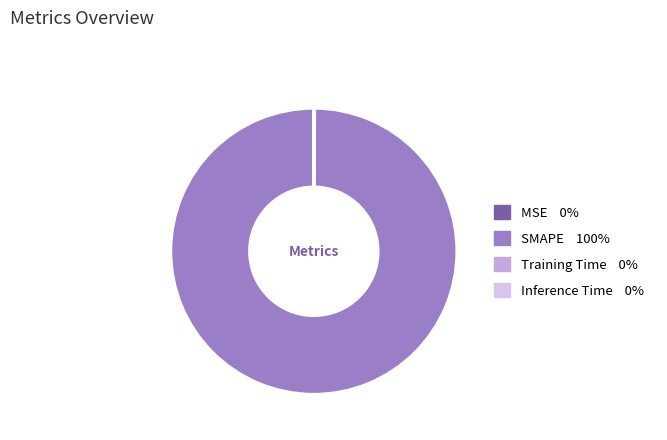

Rank the categories by value from highest to lowest.

SMAPE, MSE, Training Time, Inference Time